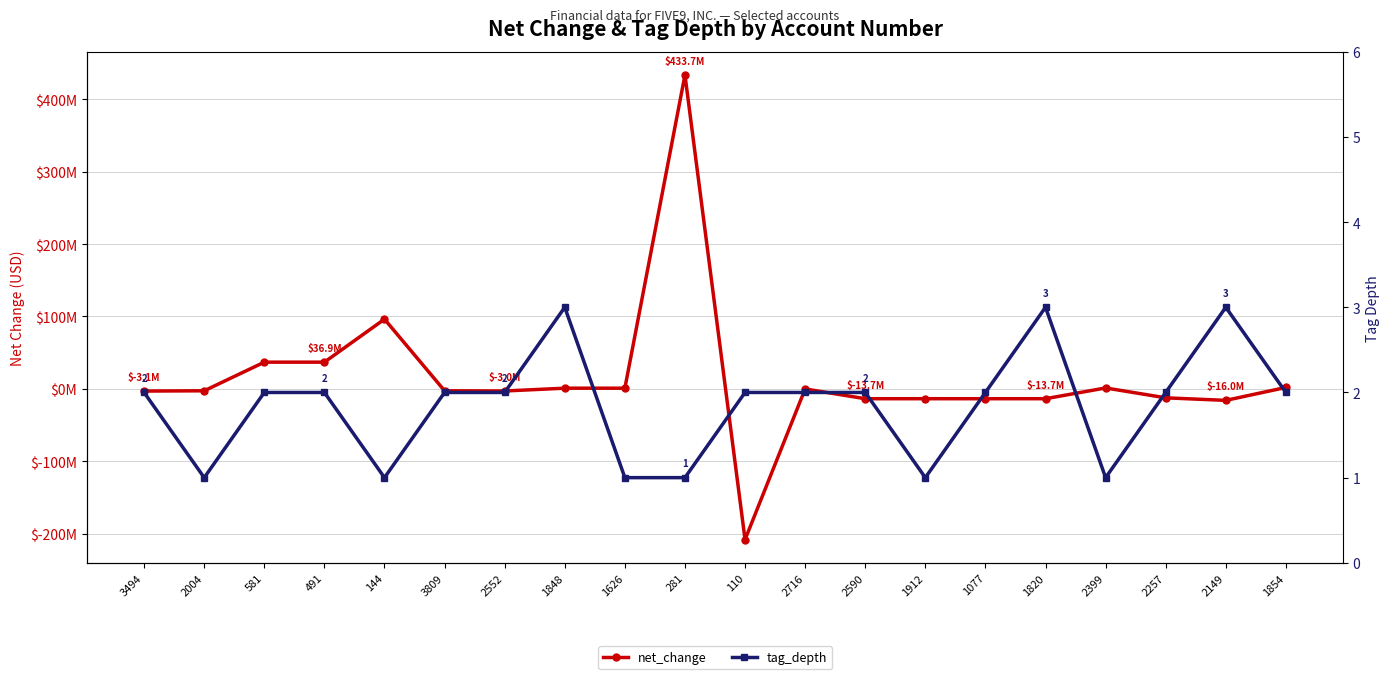

How many distinct data groups are displayed?

2